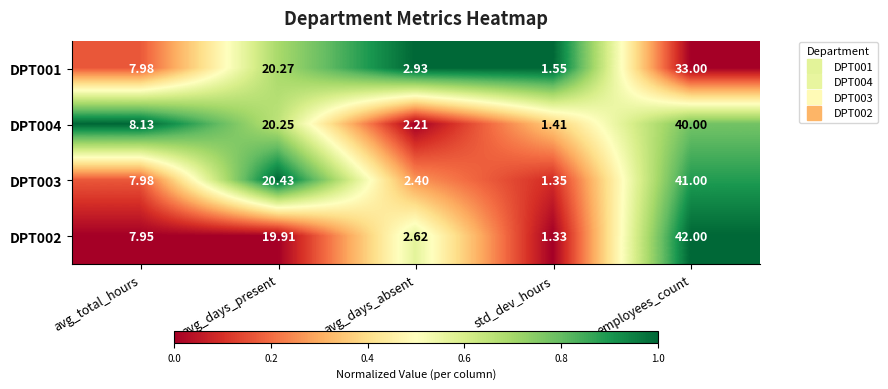

Where does the DPT003 series first go above 7?

avg_total_hours